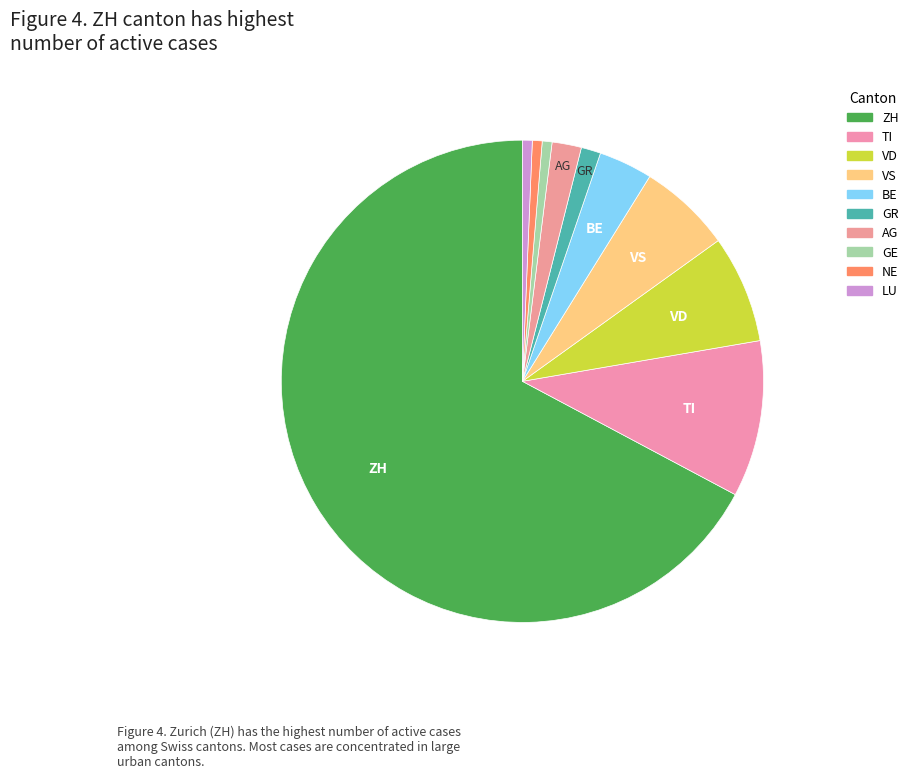

Count the number of slices in the pie.

10